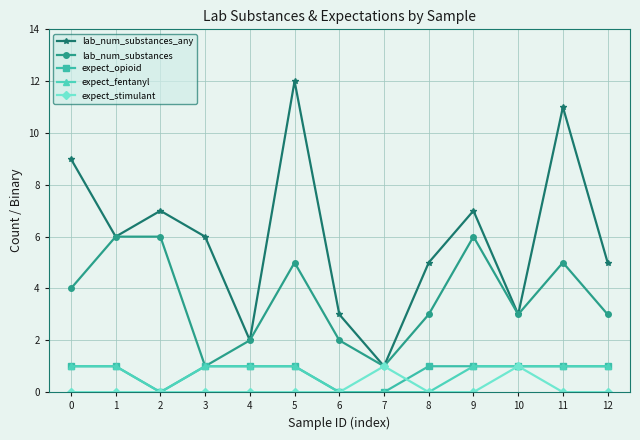

Is it true that expect_fentanyl equals 0 at 8?

True